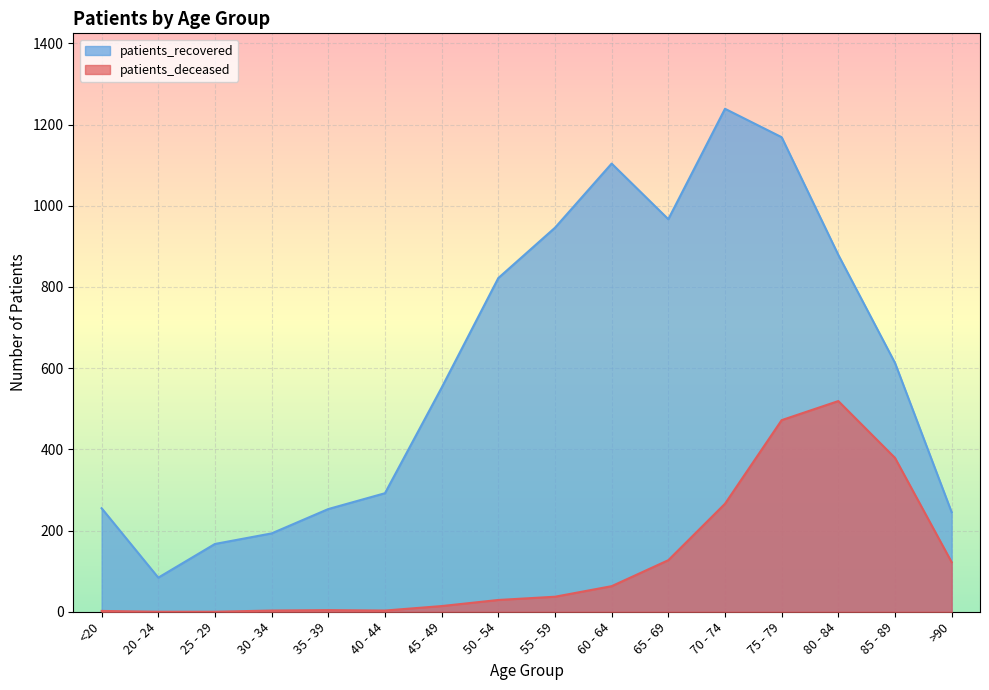

Rank the categories by patients_recovered value from lowest to highest.

20 - 24, 25 - 29, 30 - 34, >90, 35 - 39, <20, 40 - 44, 45 - 49, 85 - 89, 50 - 54, 80 - 84, 55 - 59, 65 - 69, 60 - 64, 75 - 79, 70 - 74